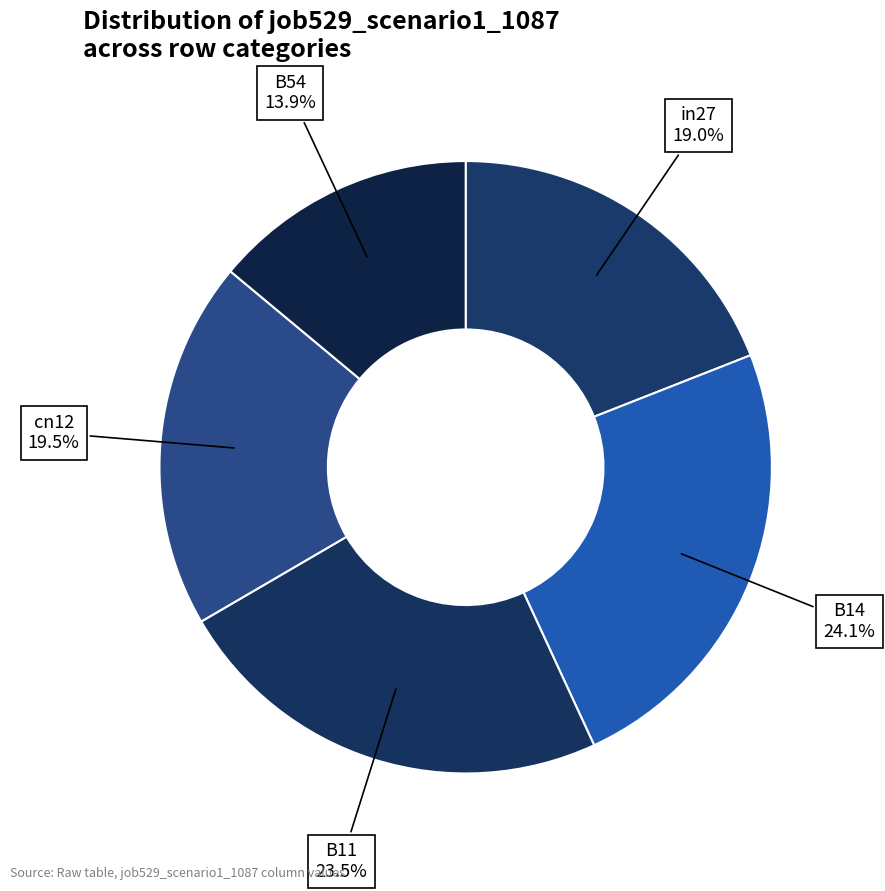

Is B11 the majority of the pie?

No